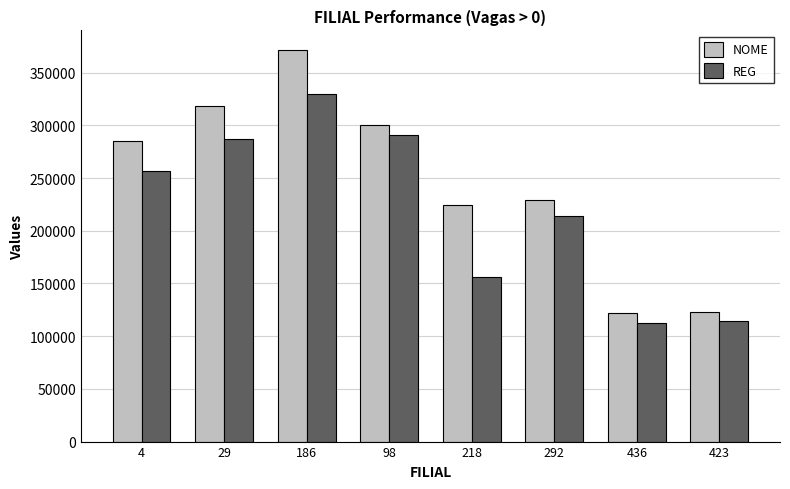

The value of NOME at 292 is 119229.7. True or false?

False